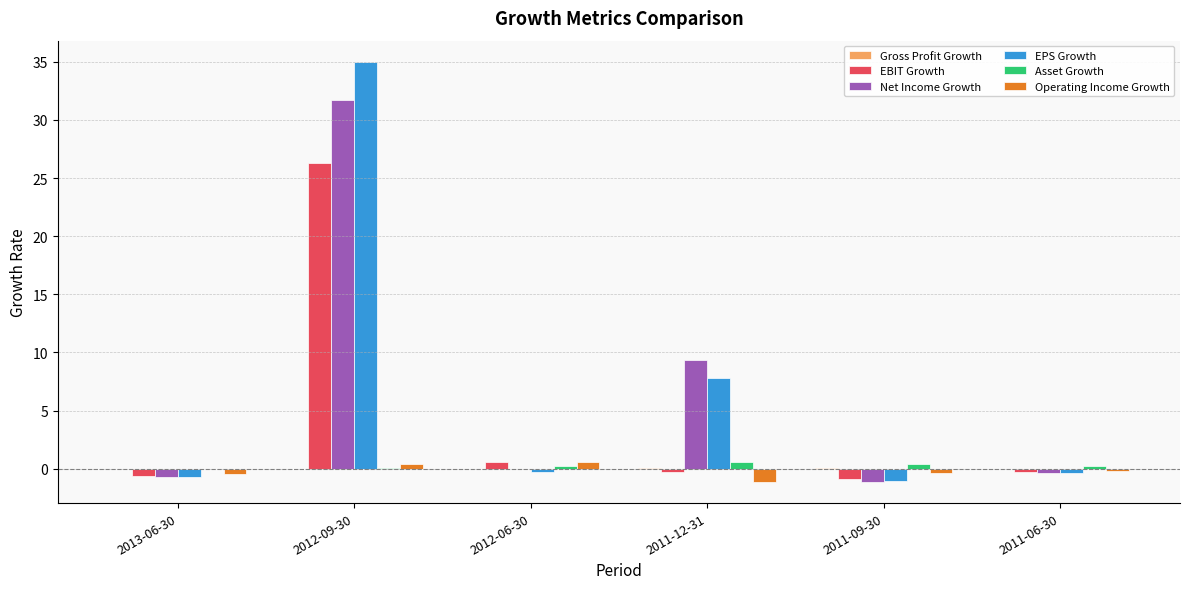

What is the greatest value displayed?

35.0